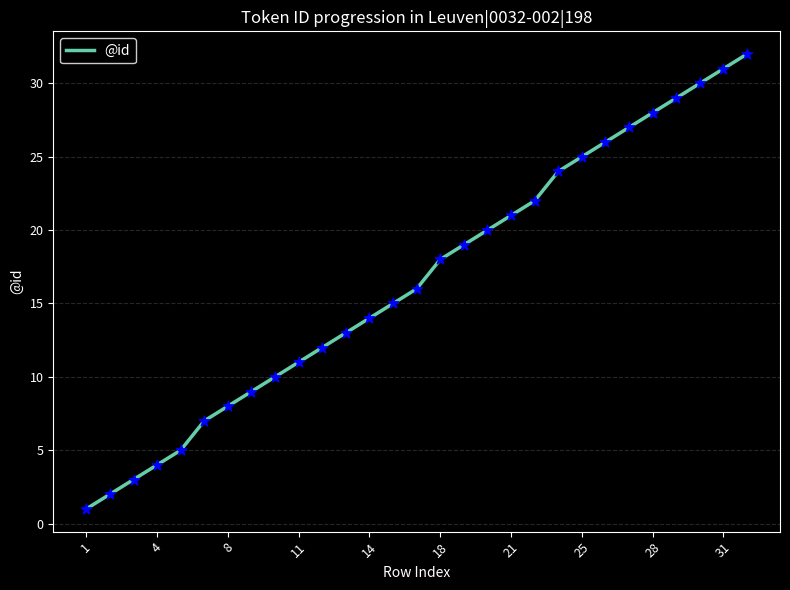

What is the greatest value displayed?

32